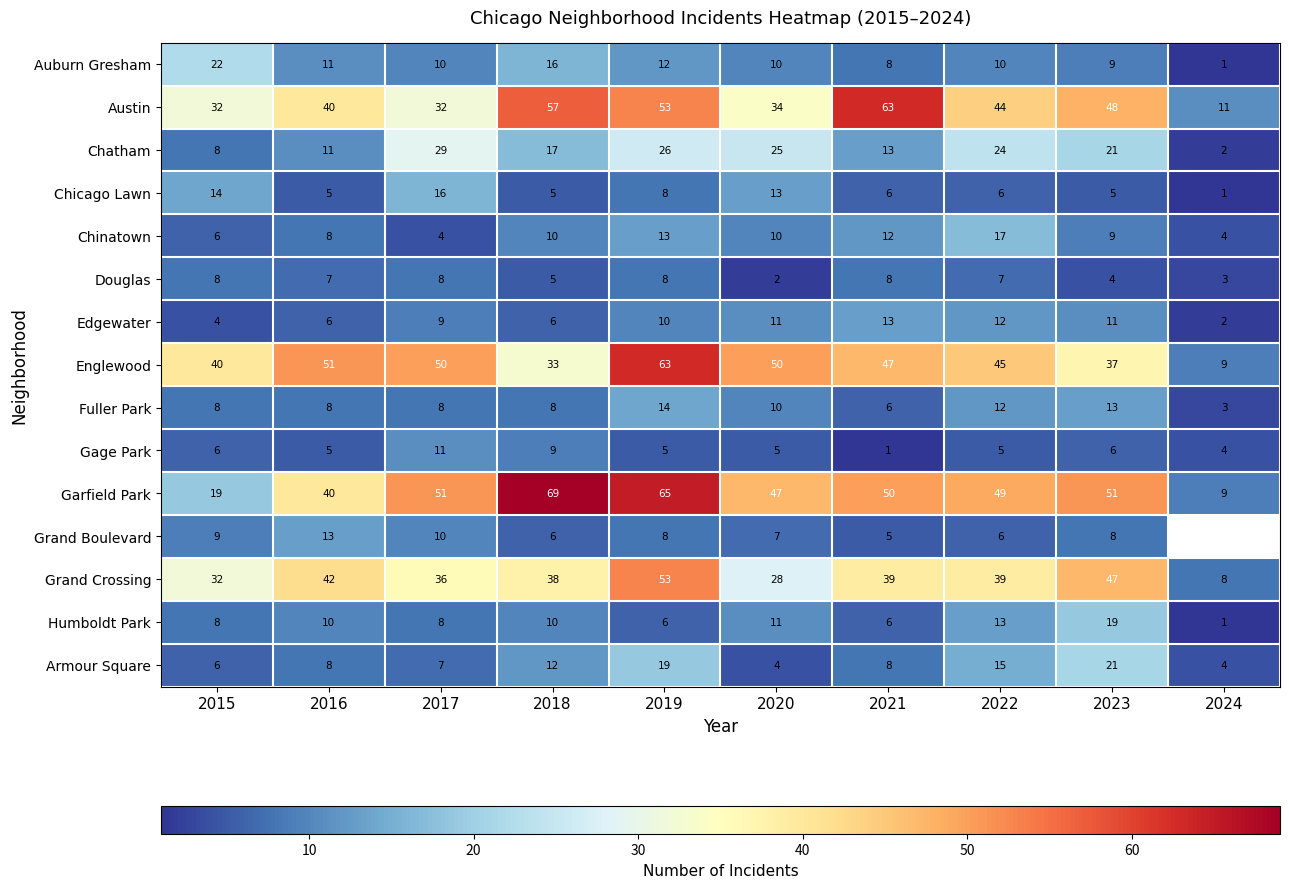

At how many categories does at least one series exceed 51?

3